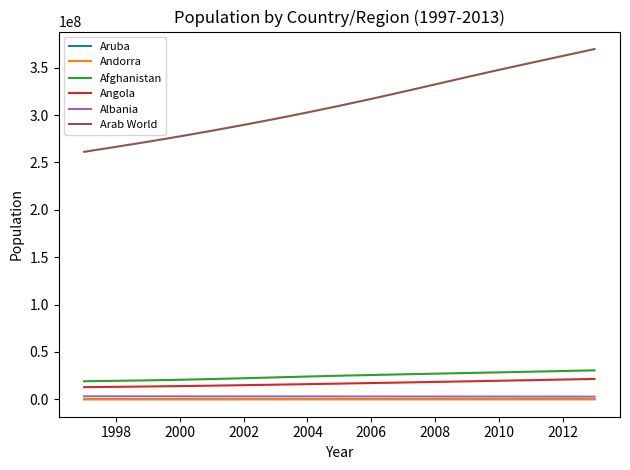

Which series has the largest range (max minus min)?

Arab World